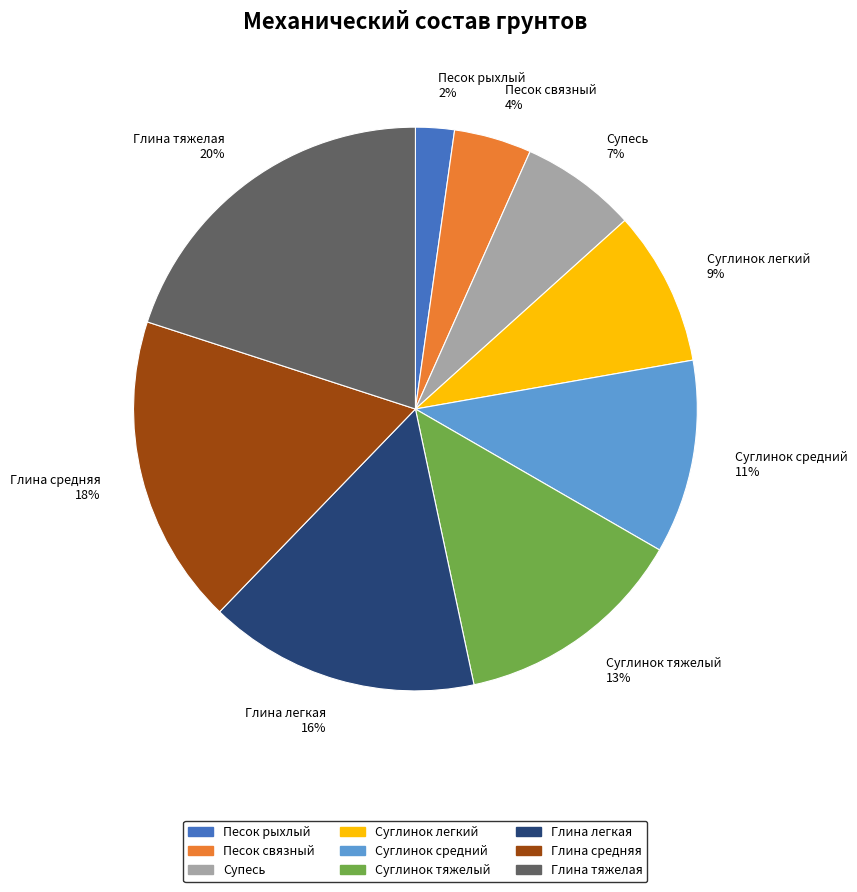

Approximately how many times larger is the value at Суглинок легкий compared to Глина средняя?

0.5